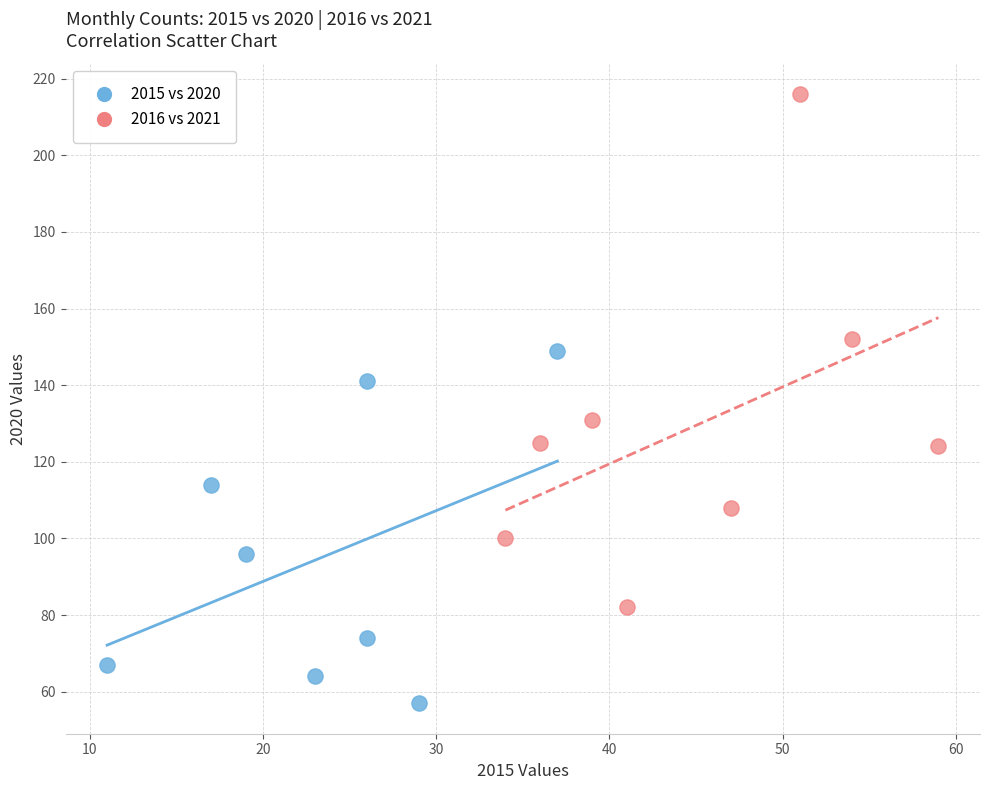

Which series has the widest spread of Y values?

2016 vs 2021